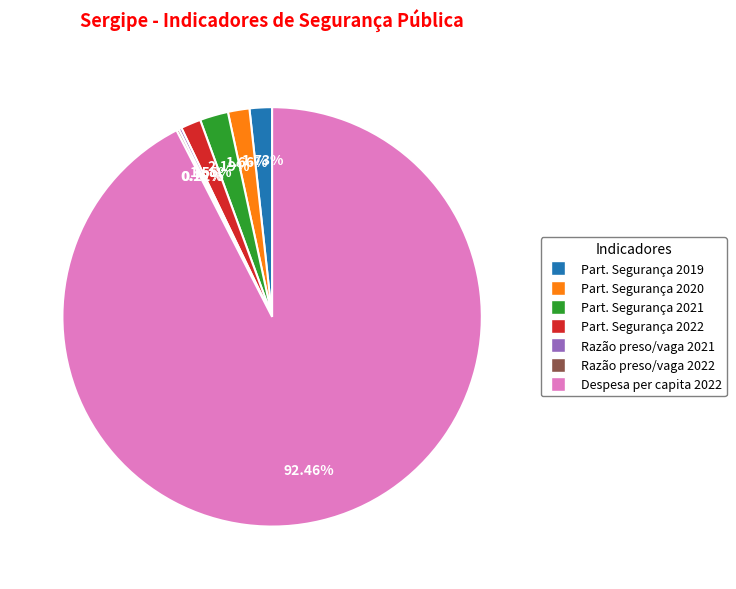

To the nearest percent, what is the difference between the largest and smallest slice percentages?

92%